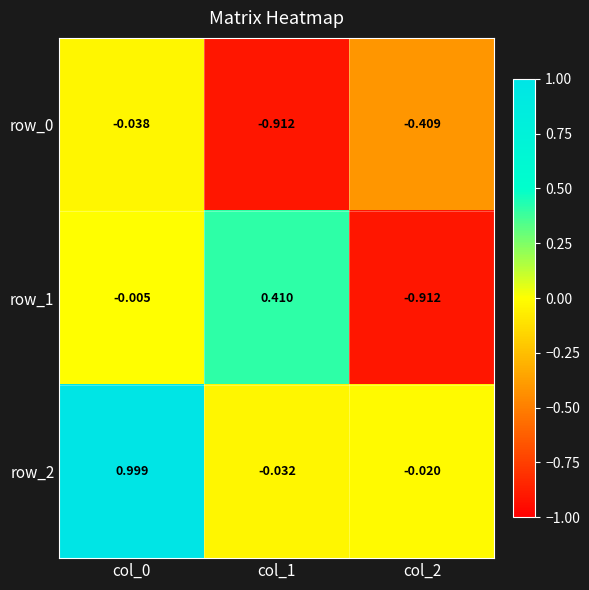

What value does the row_2 series have at col_0?

1.0